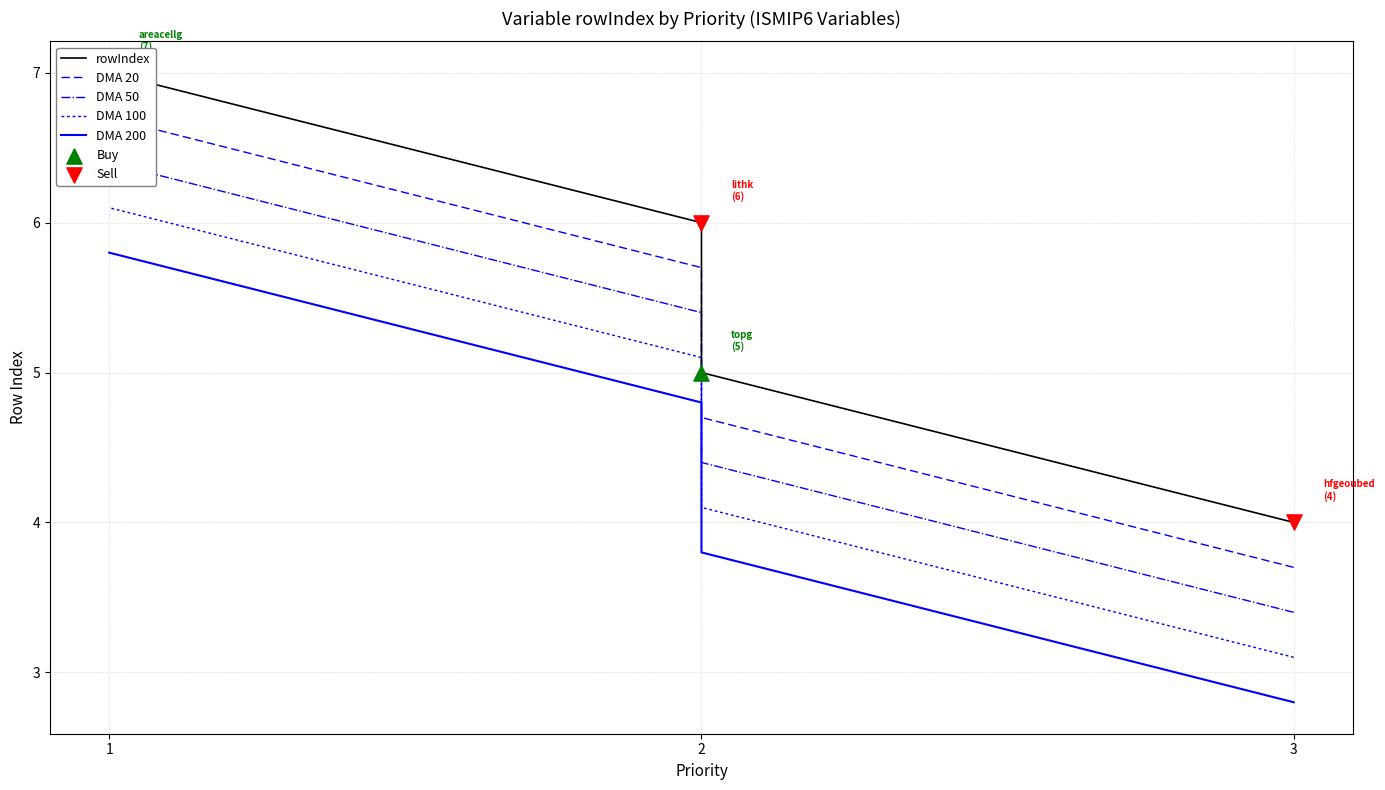

What is the change in value from 2 to 1?

+1